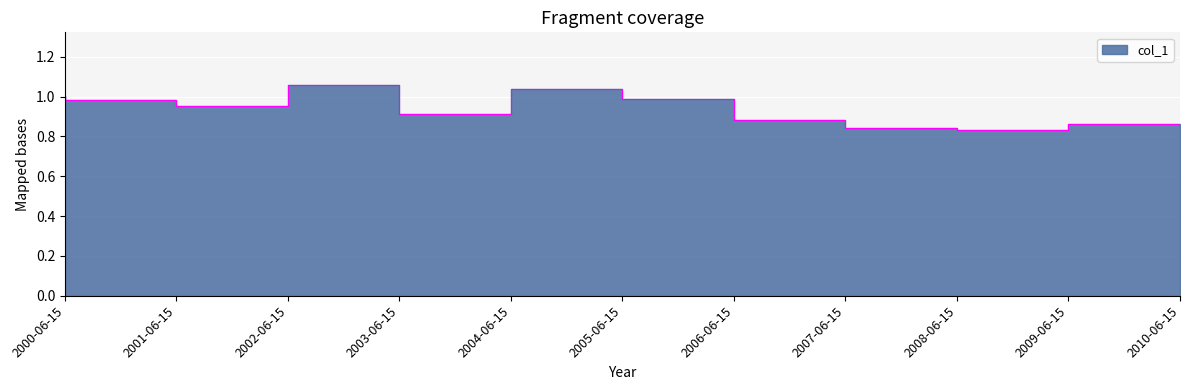

List the labels in order of value, smallest first.

2009-06-15, 2008-06-15, 2010-06-15, 2007-06-15, 2004-06-15, 2002-06-15, 2001-06-15, 2006-06-15, 2000-06-15, 2005-06-15, 2003-06-15